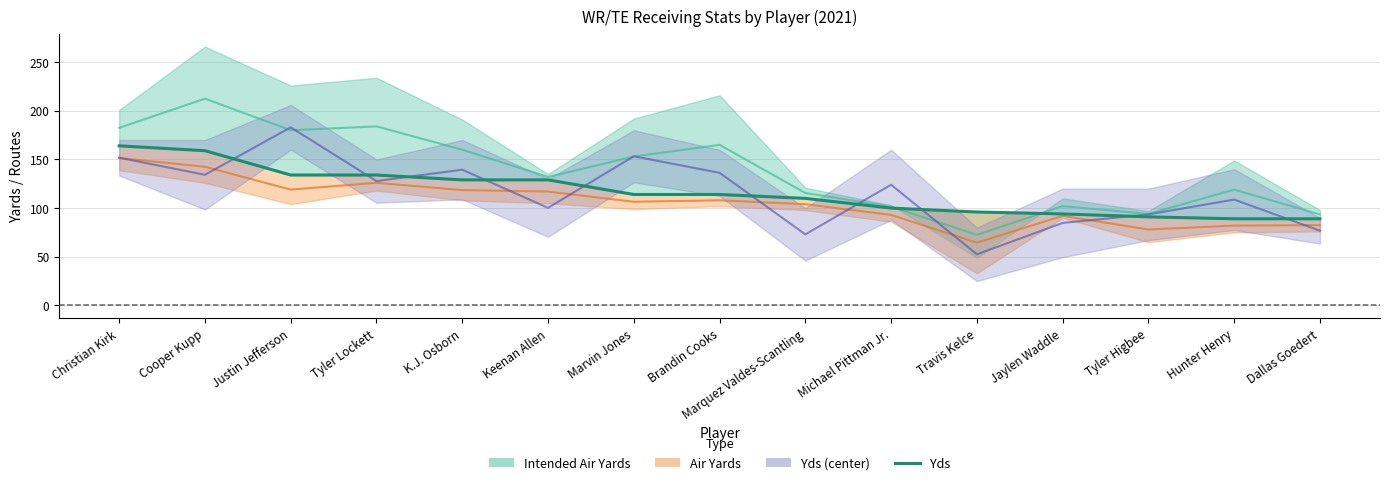

Reading left to right, transcribe all the data shown in this chart.

164	159	134	134	129	129	114	114	110	100	96	94	91	89	89